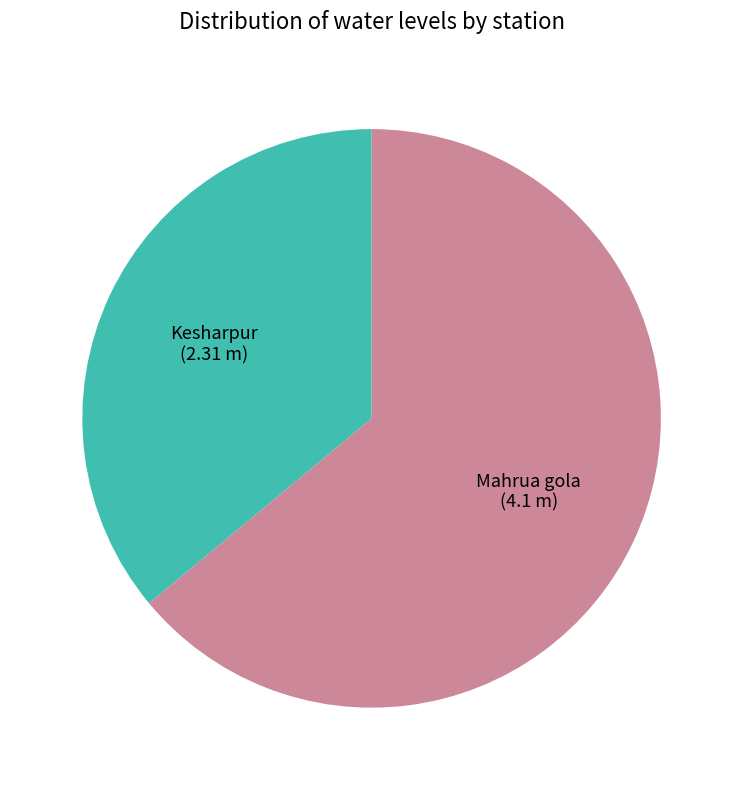

Which slice is the smallest?

Kesharpur